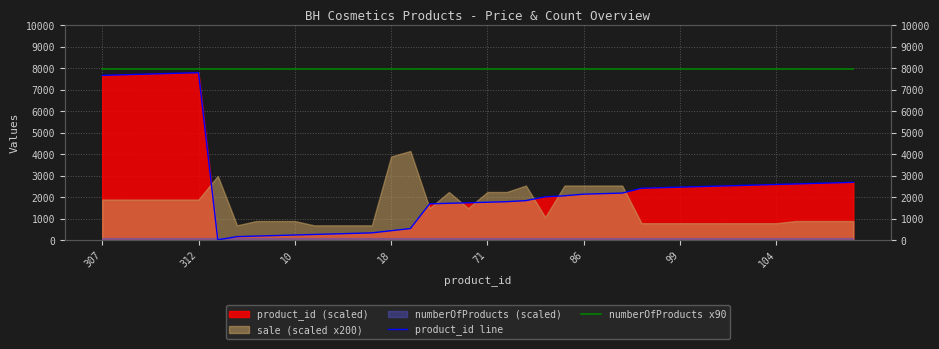

Reading right to left, extract all data points from this chart.

product_id line: 2700.0	2675.0	2650.0	2625.0	2600.0	2575.0	2550.0	2525.0	2500.0	2475.0	2450.0	2425.0	2200.0	2175.0	2150.0	2075.0	2025.0	1850.0	1800.0	1775.0	1750.0	1725.0	1700.0	550.0	450.0	350.0	325.0	300.0	275.0	250.0	225.0	200.0	175.0	25.0	7800.0	7775.0	7750.0	7725.0	7700.0	7675.0
numberOfProducts x90: 7992.0	7992.0	7992.0	7992.0	7992.0	7992.0	7992.0	7992.0	7992.0	7992.0	7992.0	7992.0	7992.0	7992.0	7992.0	7992.0	7992.0	7992.0	7992.0	7992.0	7992.0	7992.0	7992.0	7992.0	7992.0	7992.0	7992.0	7992.0	7992.0	7992.0	7992.0	7992.0	7992.0	7992.0	7992.0	7992.0	7992.0	7992.0	7992.0	7992.0